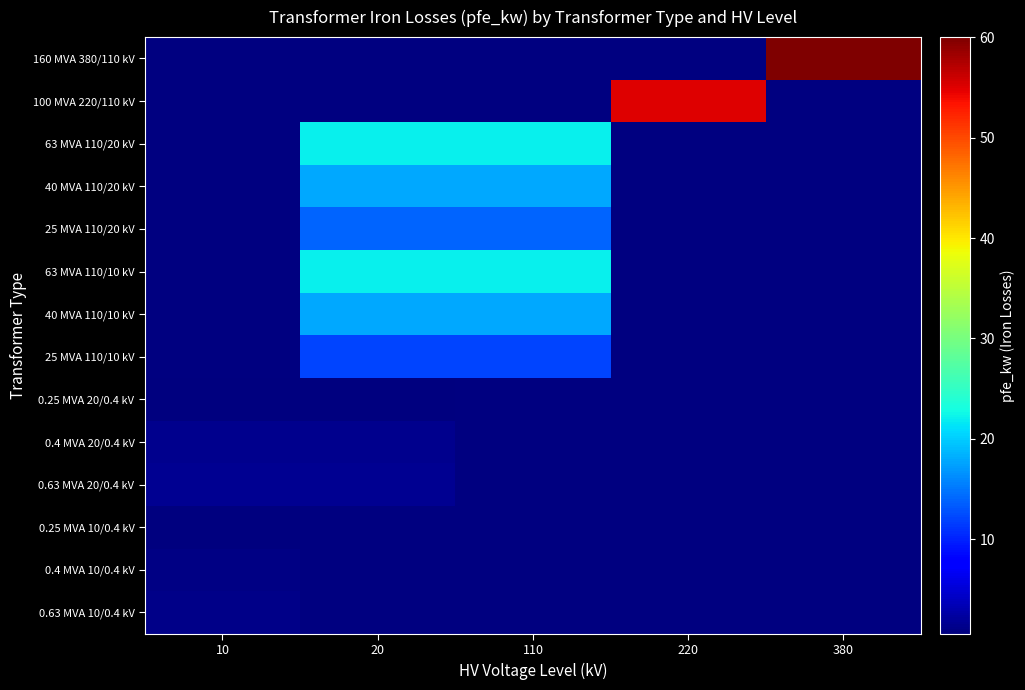

How many series are shown in this chart?

14